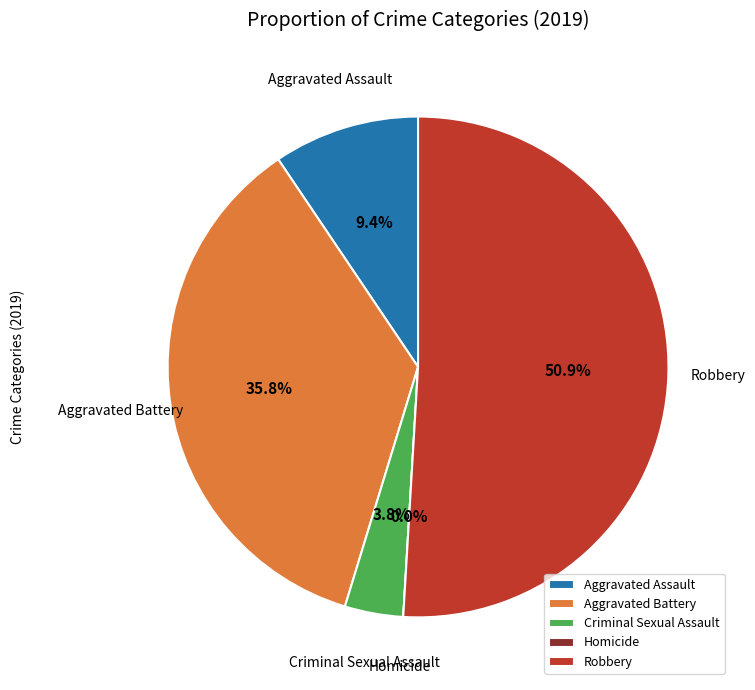

What portion of the pie excludes Homicide?

100.0%